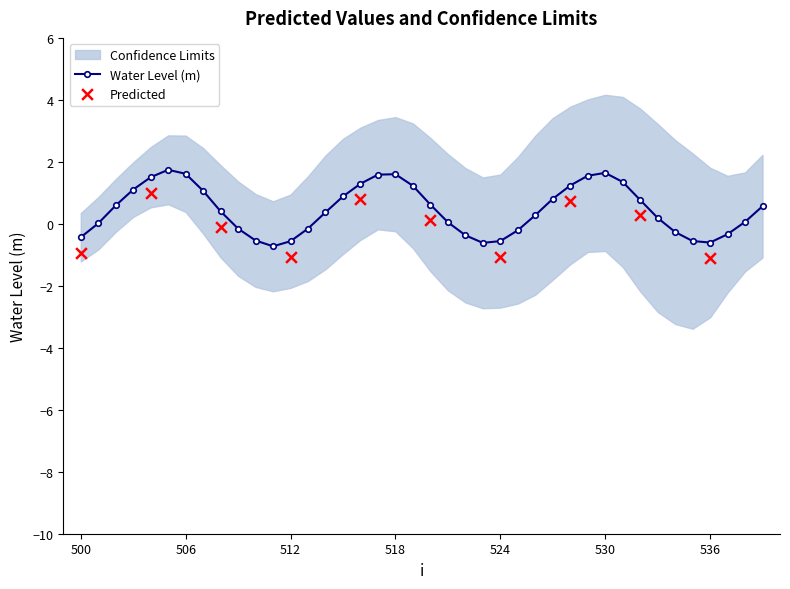

True or false: Water Level (m) has more than 1 interior local peaks.

True